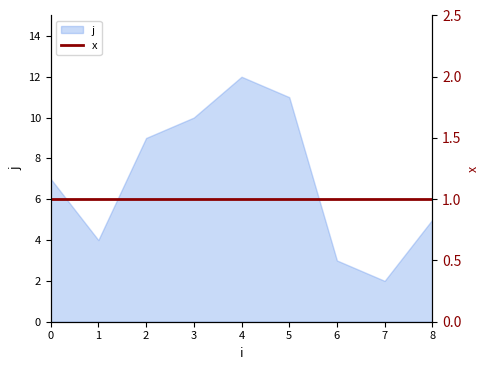

What is the change in value from 0 to 4?

+5